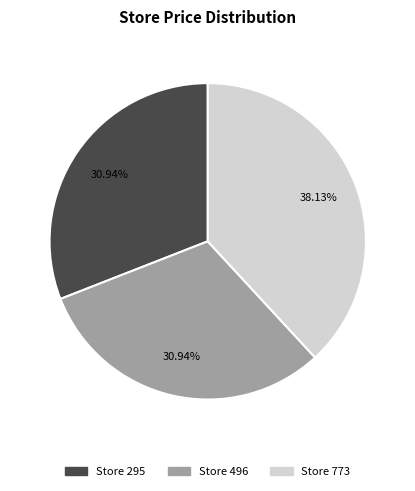

Is there any slice that represents more than half of the pie?

No